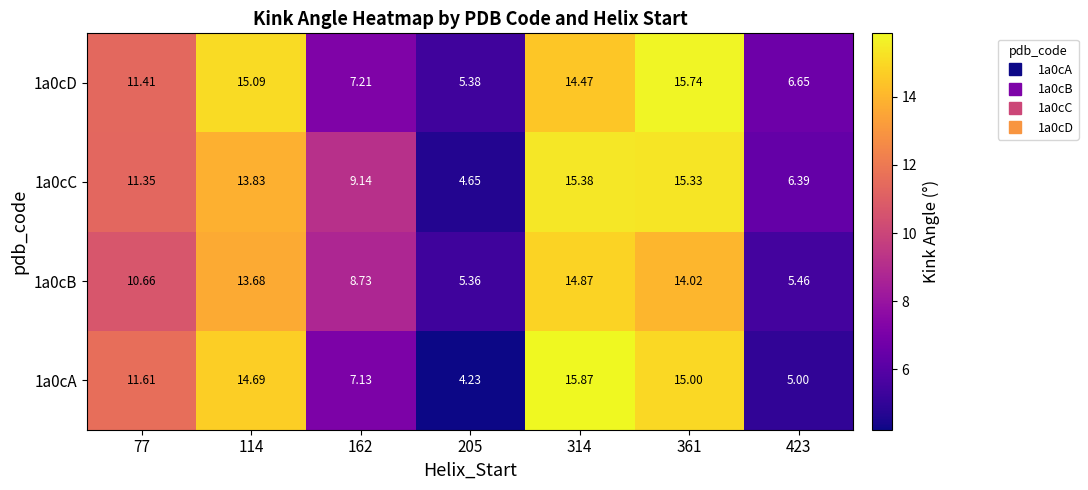

Is the value of 1a0cA at 77 greater than the value of 1a0cB at 314?

No